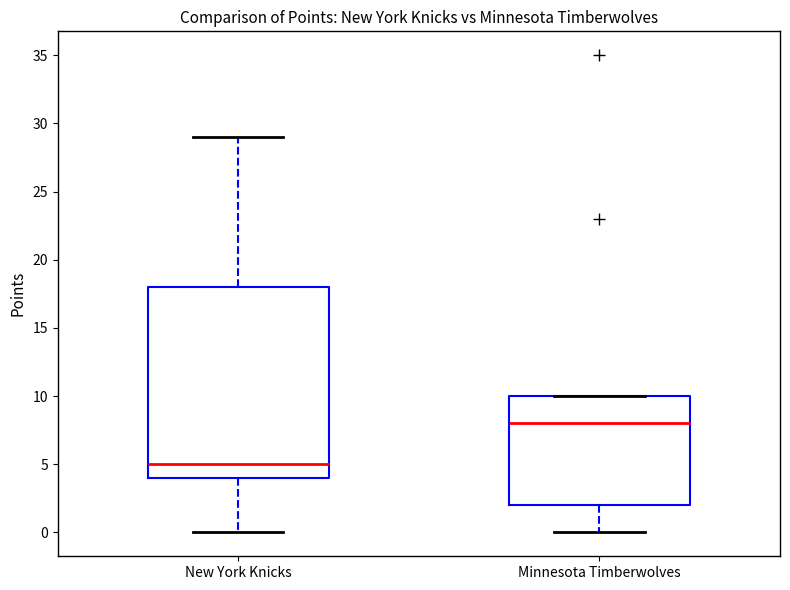

Which box is the tallest, from its lower edge to its upper edge?

New York Knicks